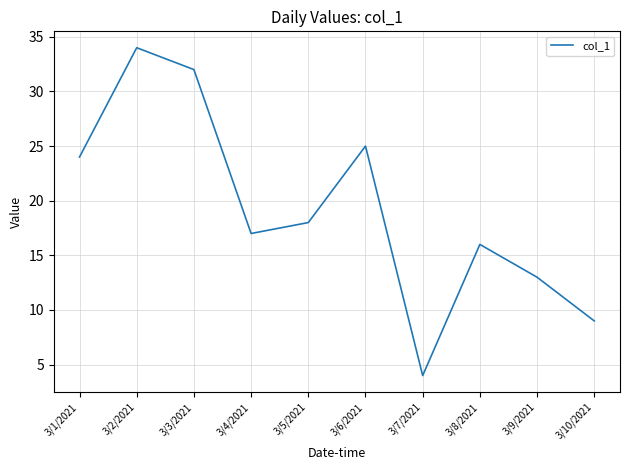

What is the sum of all values?

192